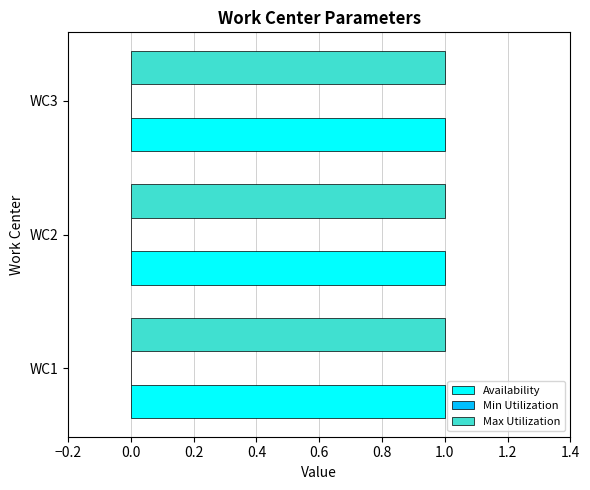

Count the number of categories in the chart.

3